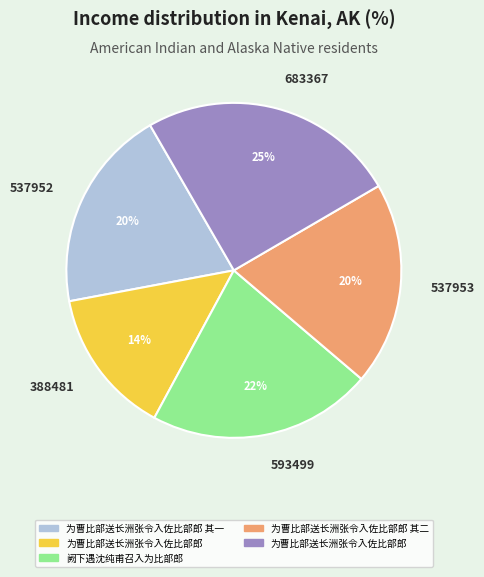

Is 537953 the majority of the pie?

No